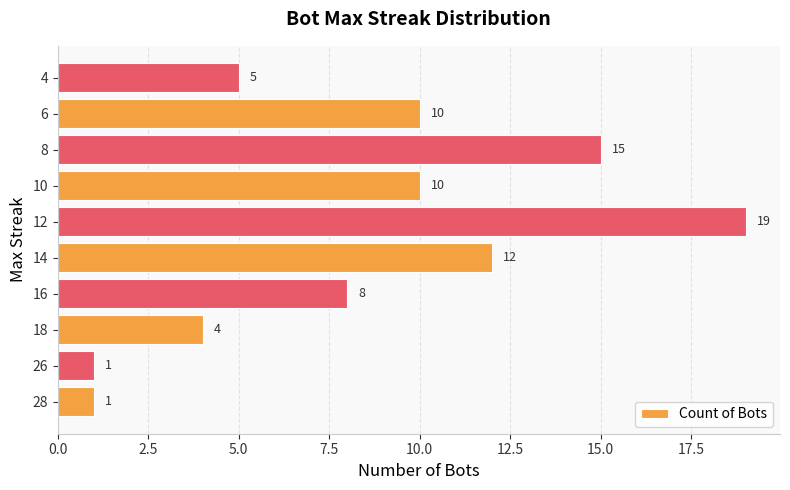

What is the difference between the maximum and minimum values?

18